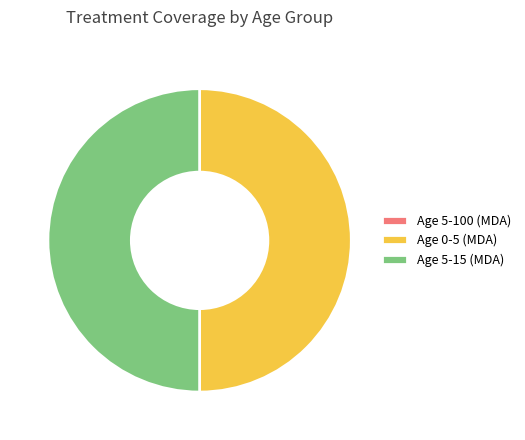

Is it true that Age 0-5 (MDA) is 62% of the pie?

False